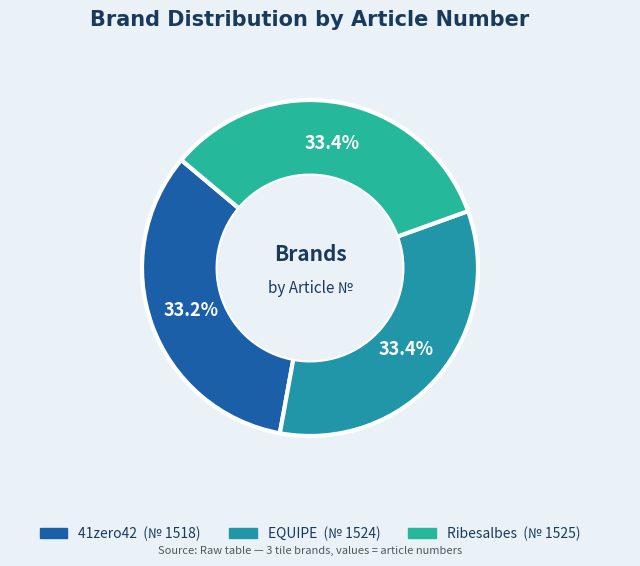

Which category has the smallest portion of the pie?

41zero42